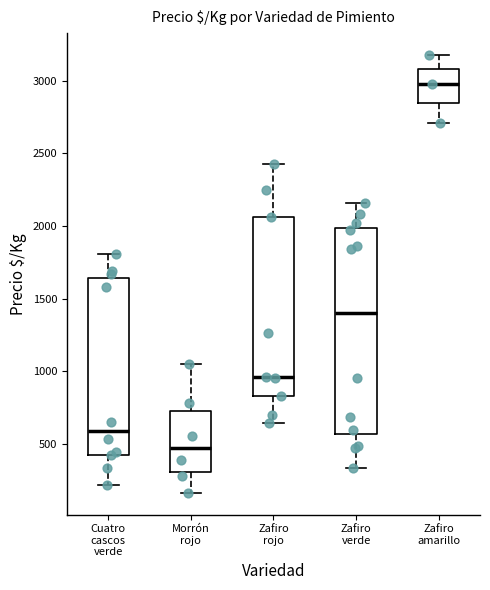

Comparing the boxes themselves (not the whiskers), which one is the tallest?

Zafiro verde